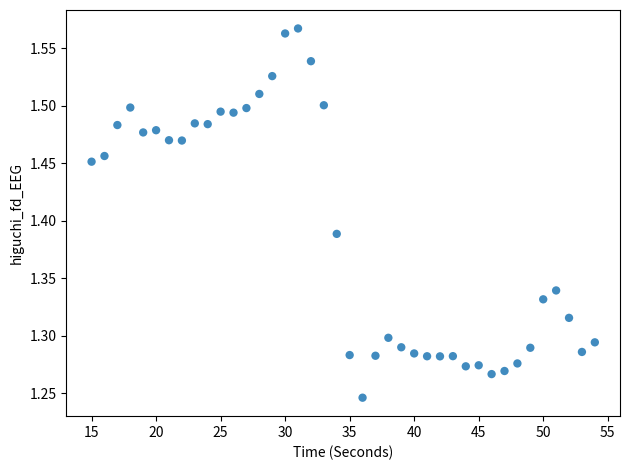

What is the range of X values (max minus min)?

39.0